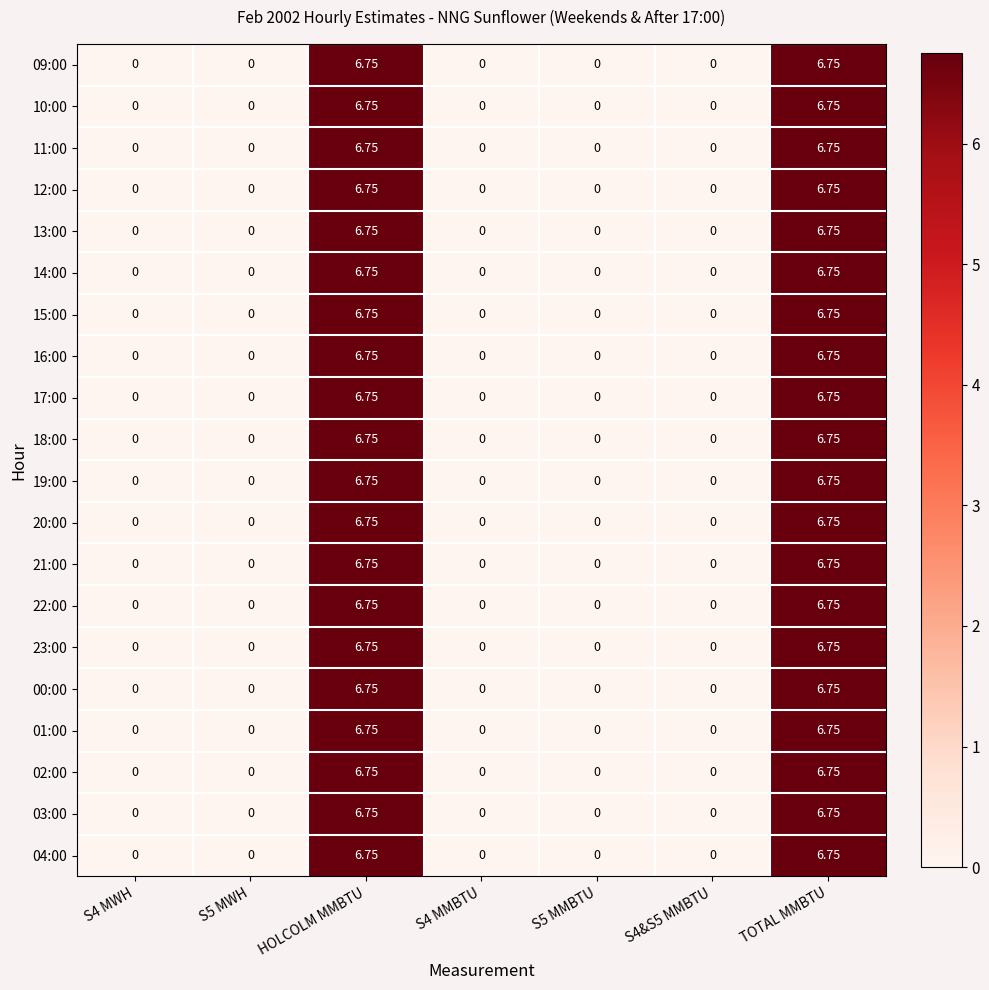

Count the number of categories in the chart.

7